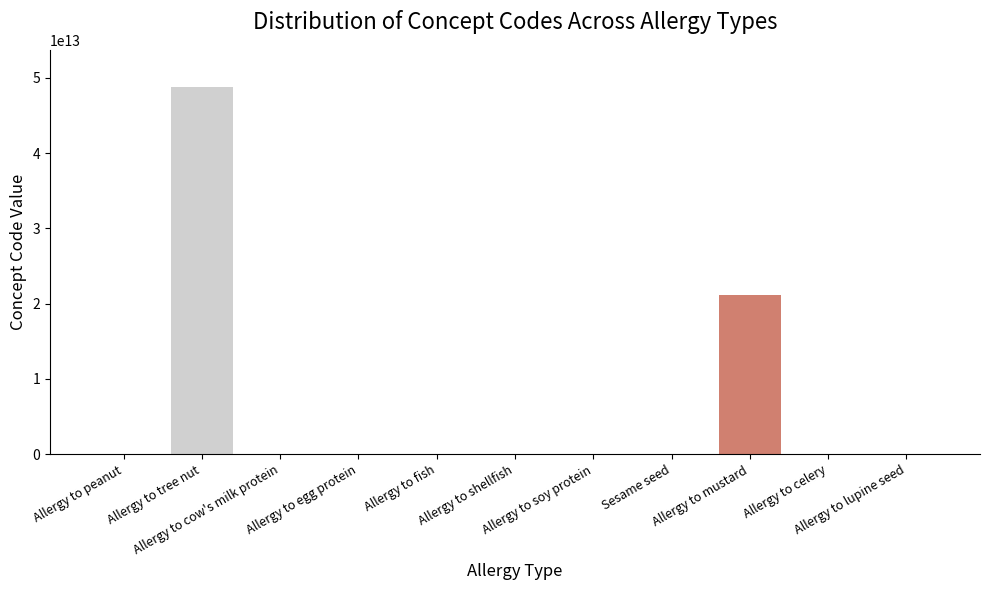

Count the number of data series in this chart.

1